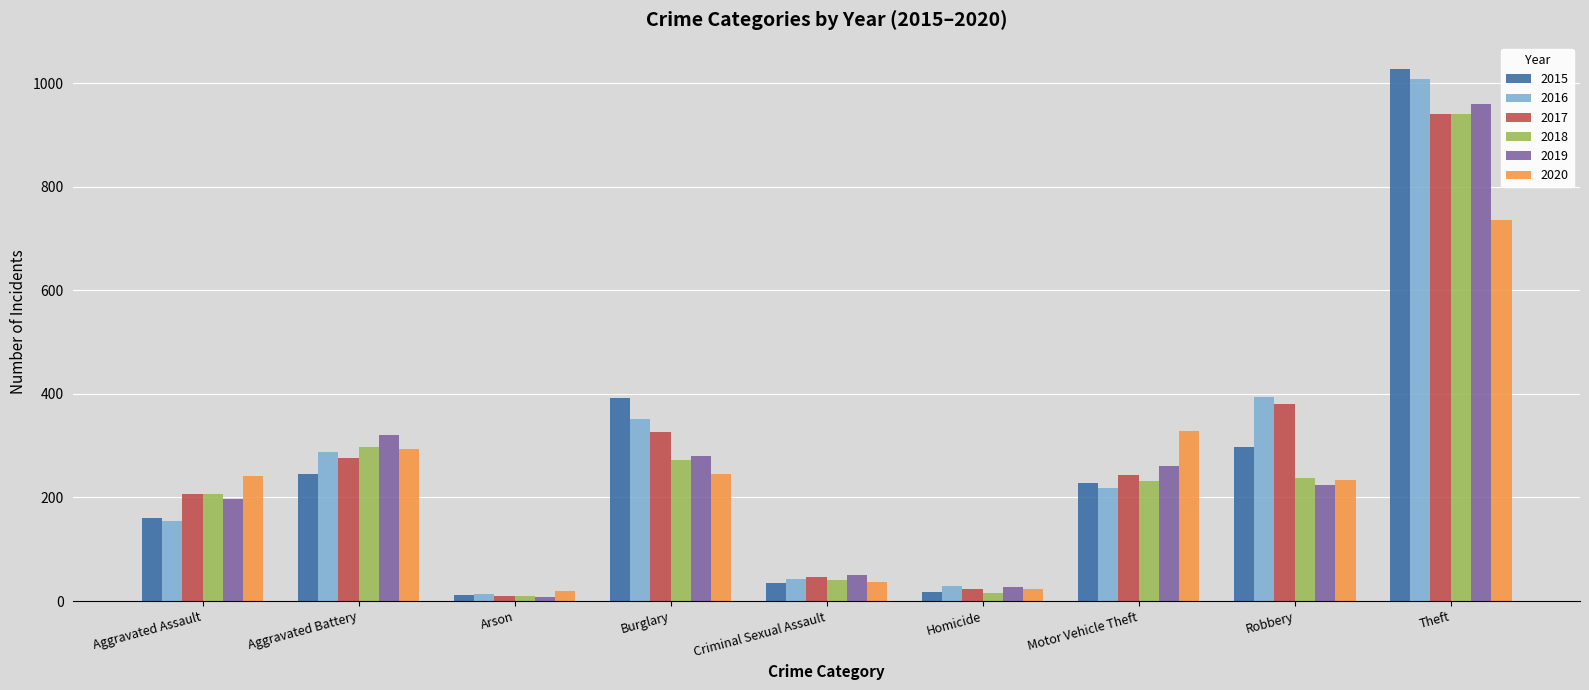

The 2020 series shows 242 at Aggravated Assault. True or false?

True